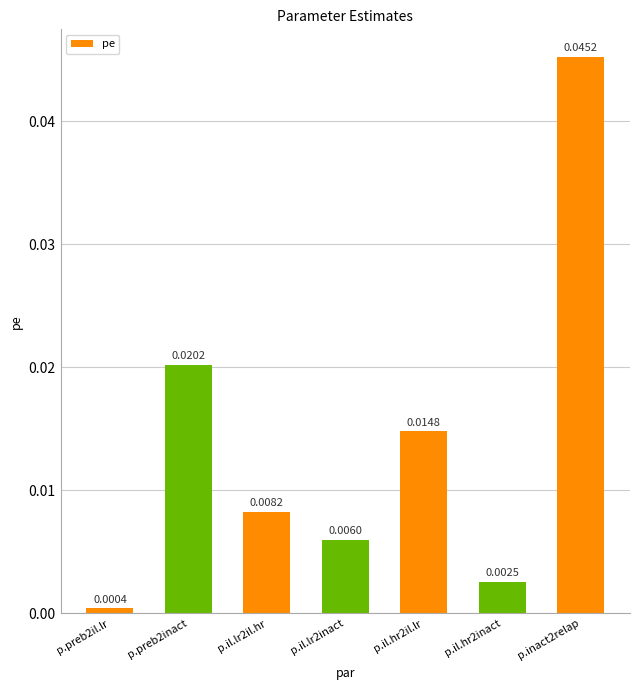

What is the label of the 7th bar from the right?

p.preb2il.lr